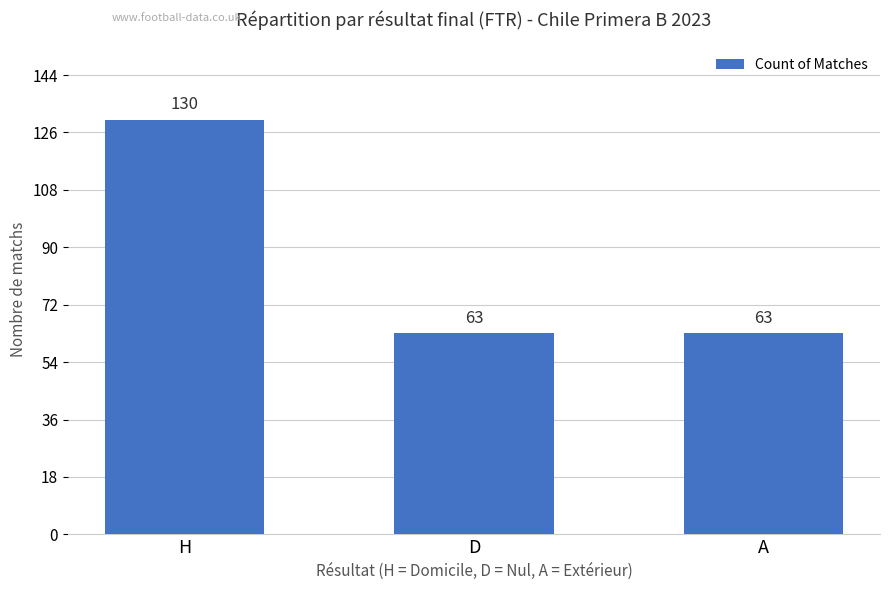

Reading right to left, what are all the values shown in this chart?

A=63	D=63	H=130